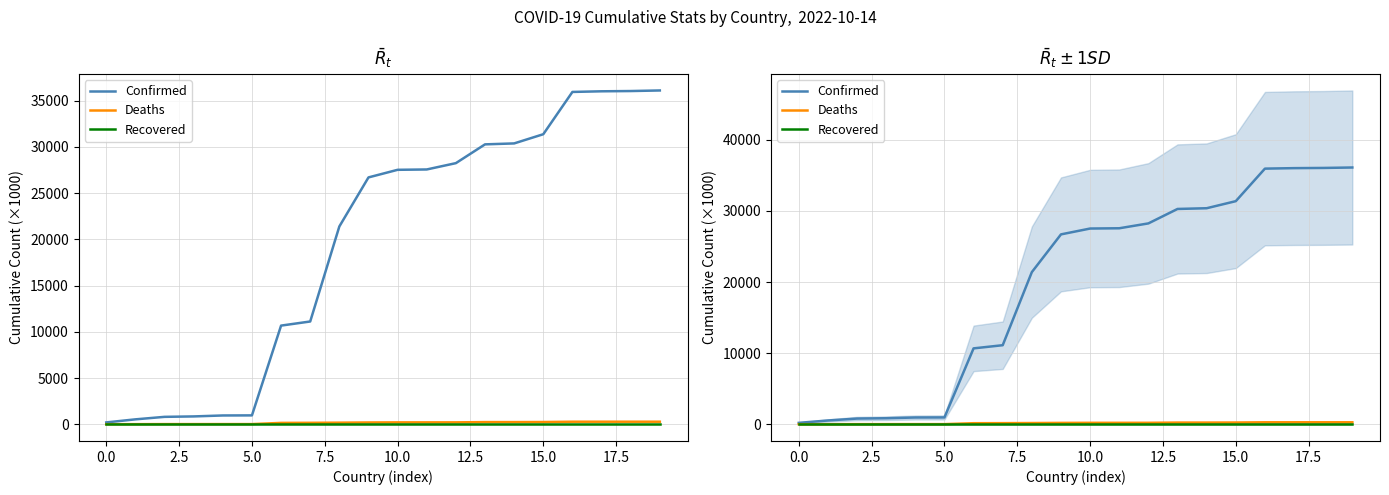

True or false: Deaths and Confirmed intersect in this chart.

False